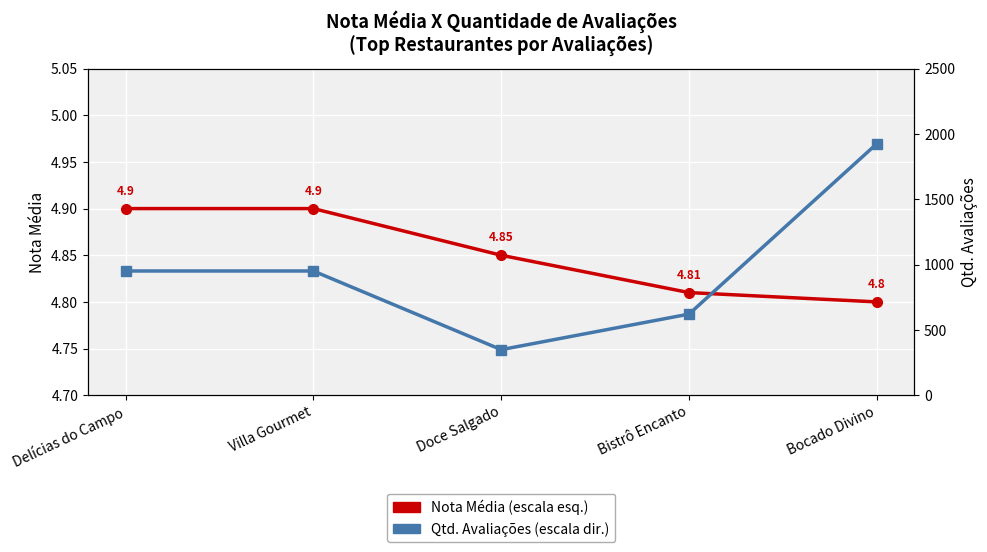

What is the label of the 4th point from the left?

Bistrô Encanto